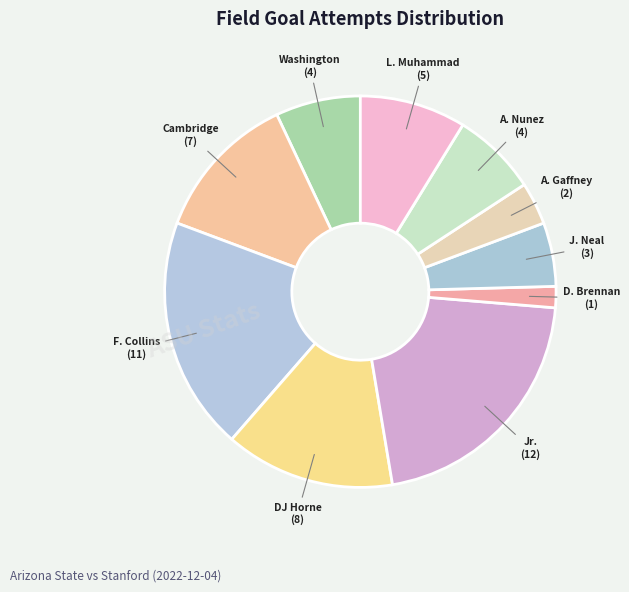

How many slices are in this pie chart?

10